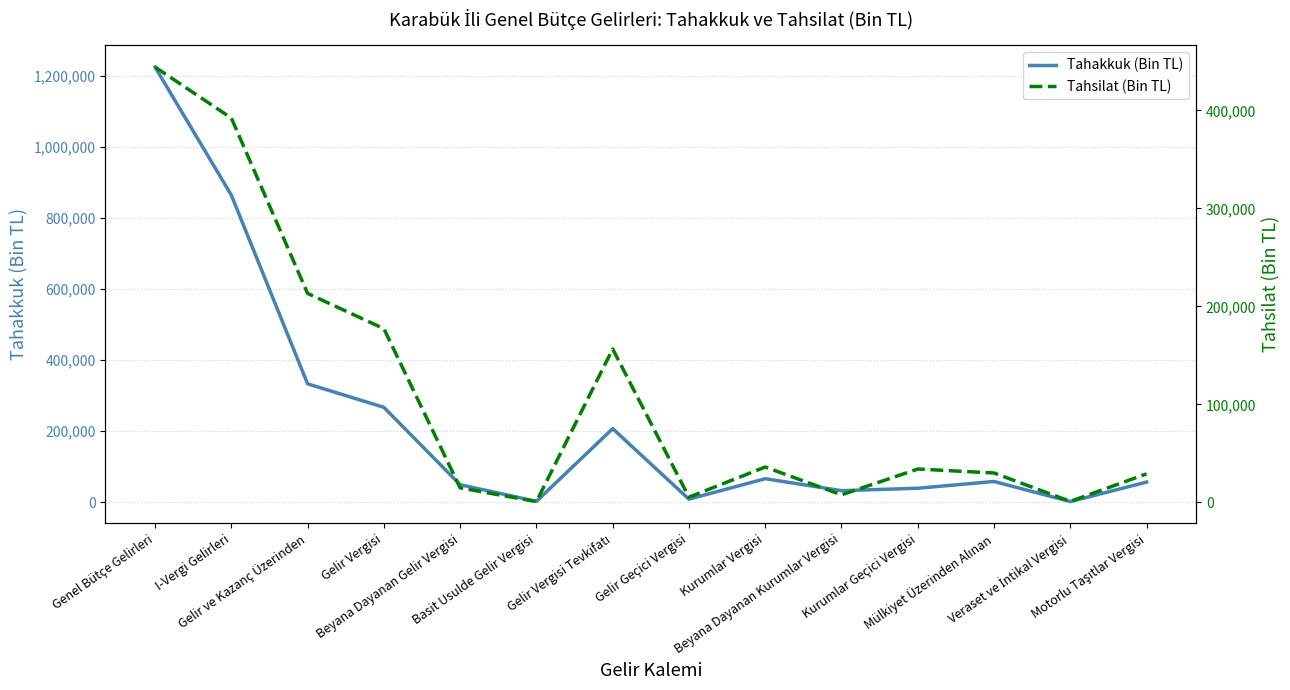

In Tahsilat (Bin TL), how many points are higher than both neighbors (excluding endpoints)?

3